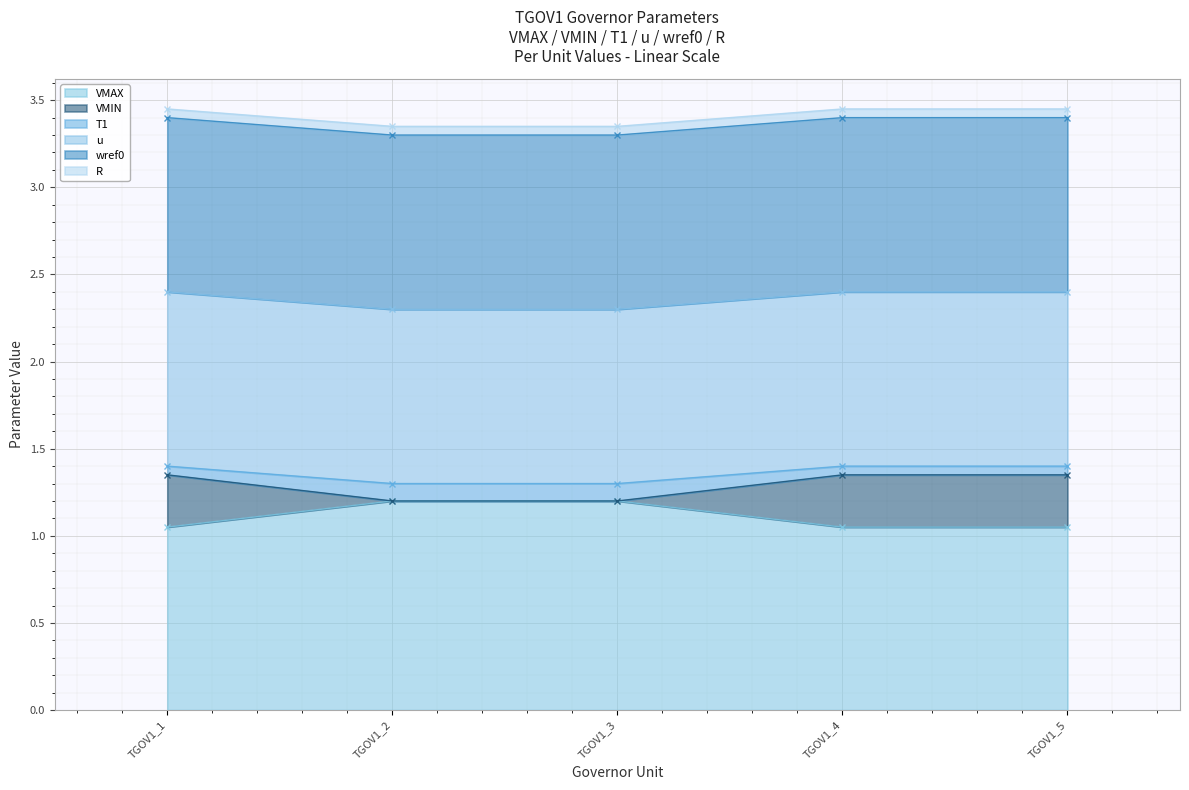

True or false: VMAX has a value of 1.2 at TGOV1_2.

True